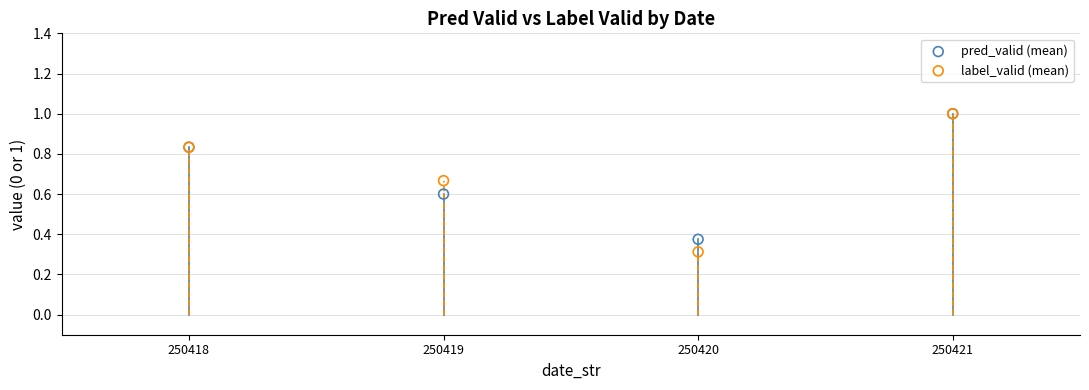

What are all the series names shown in the legend?

pred_valid (mean), label_valid (mean)